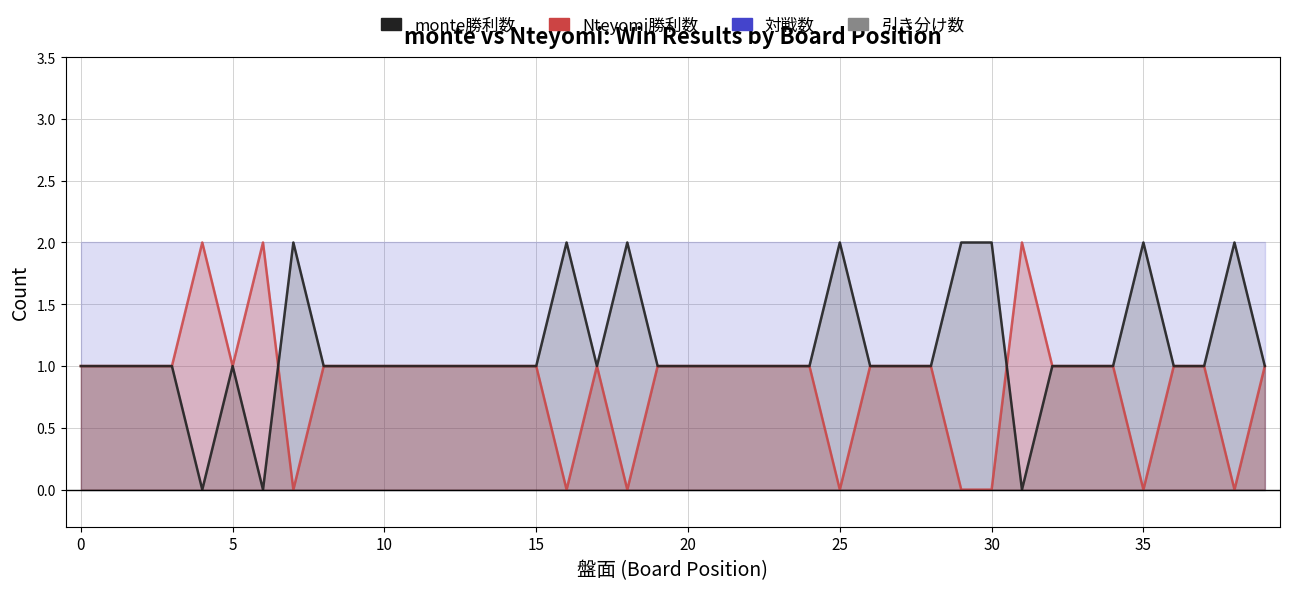

The monte勝利数 series shows 2 at 3. True or false?

False